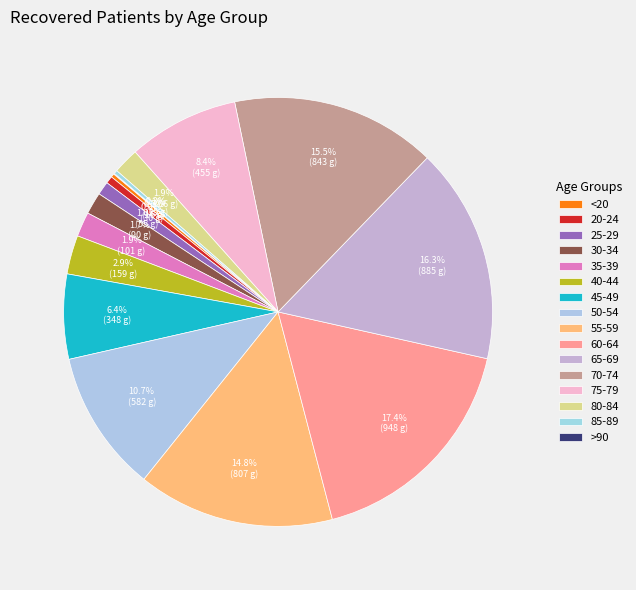

Which has a higher value, 50-54 or 25-29?

50-54